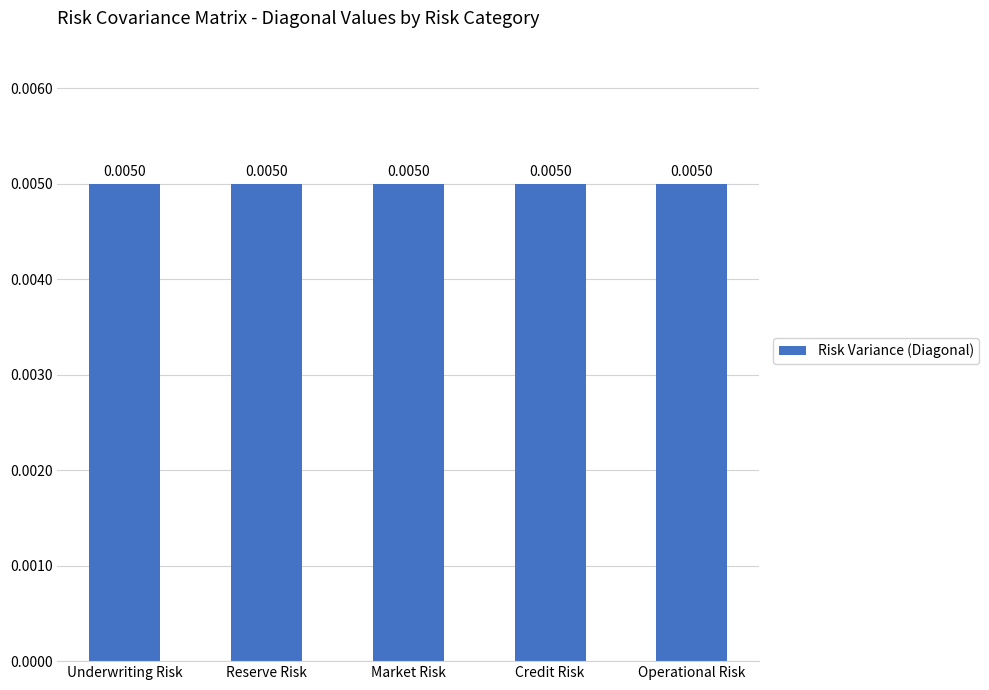

Does the chart contain any negative values?

No